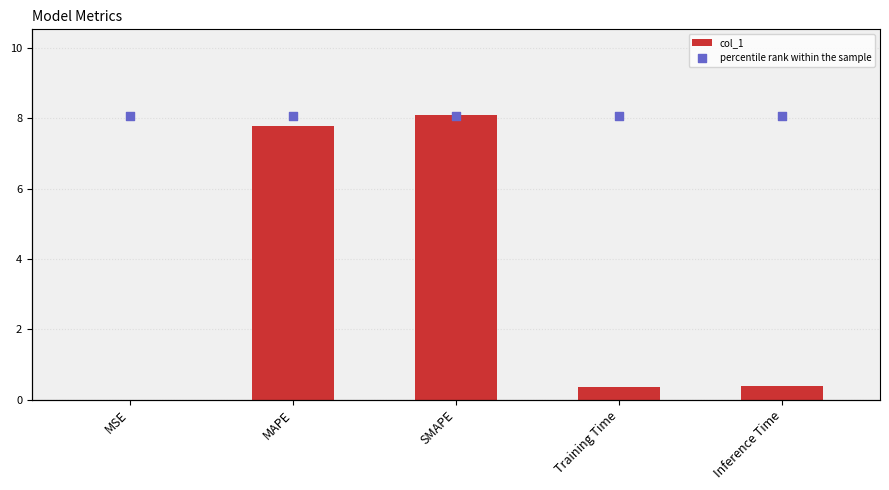

Which series has the largest total across all categories?

percentile rank within the sample